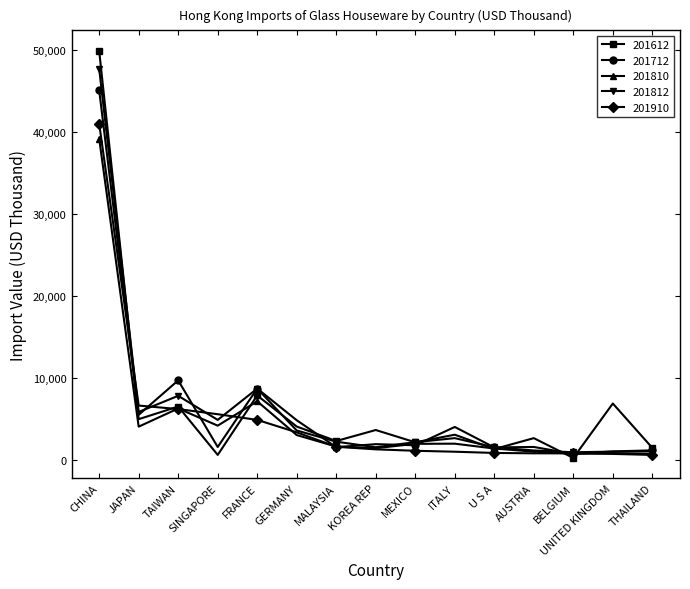

The value of 201812 at JAPAN is 7997.3. True or false?

False